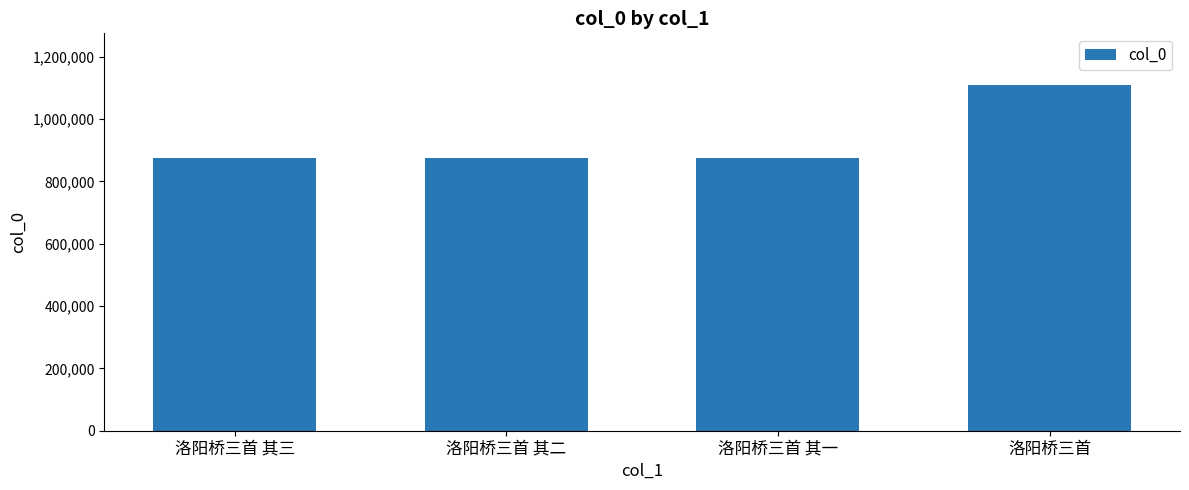

What is the label of the 2nd bar from the right?

洛阳桥三首 其一